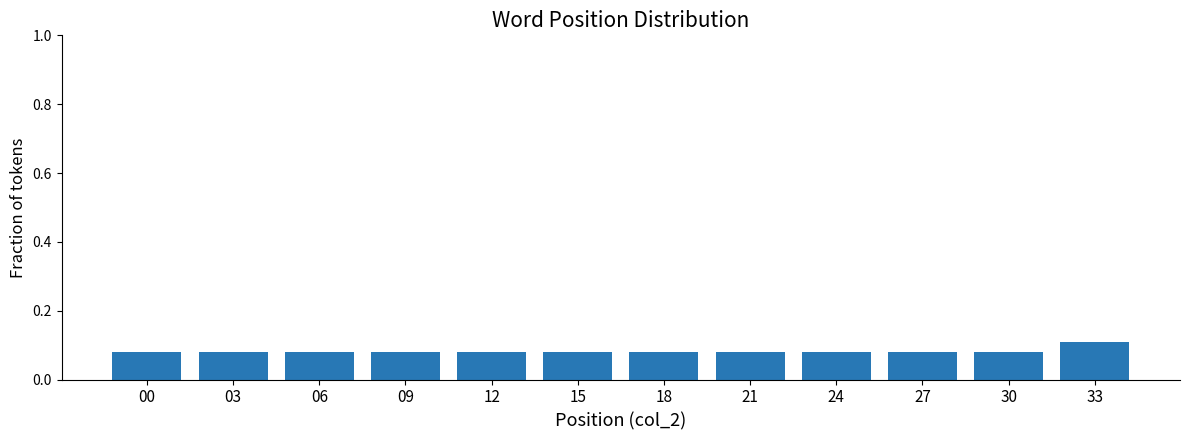

True or false: the data shows 0.1 at 09.

True